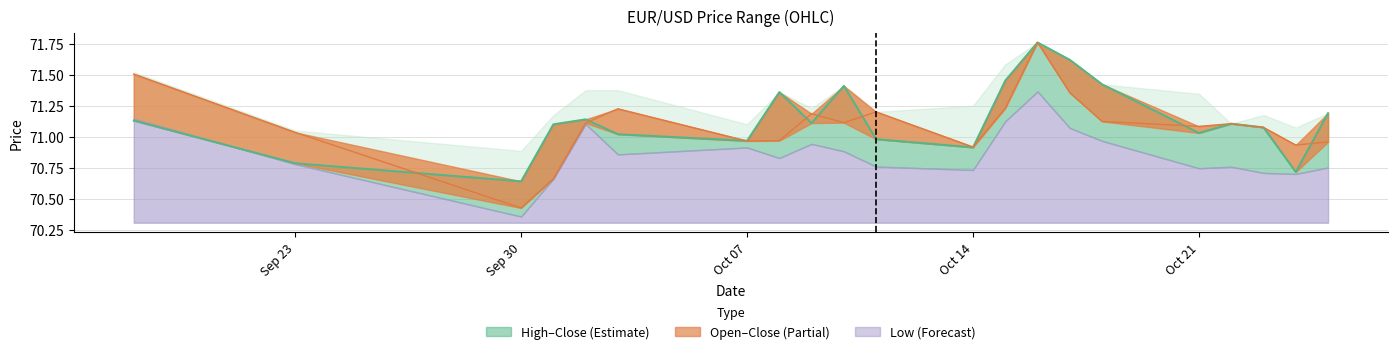

Where is the first local minimum for Open?

Sep 30